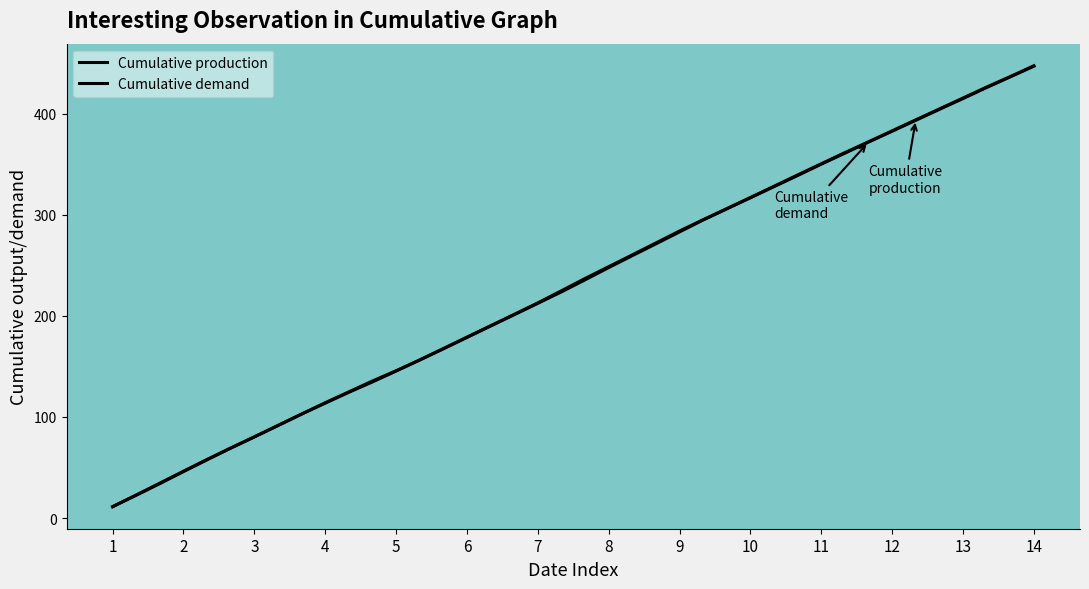

Where do Cumulative production and Cumulative demand first cross each other?

1 and 2